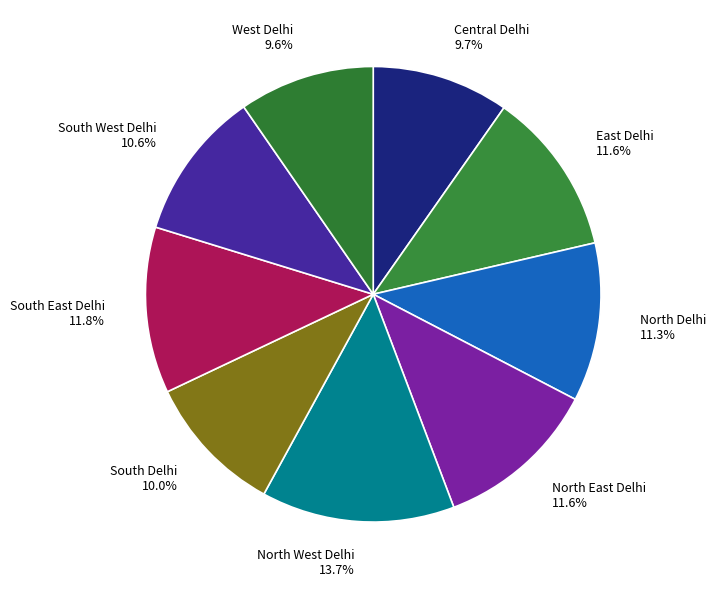

How many slices are in this pie chart?

9